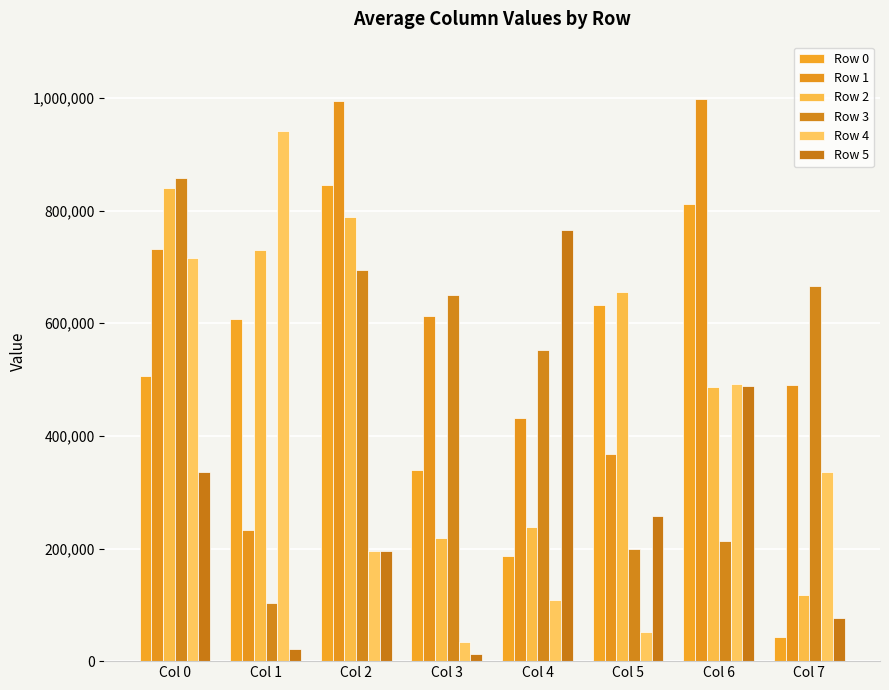

Which series has the largest total across all categories?

Row 1